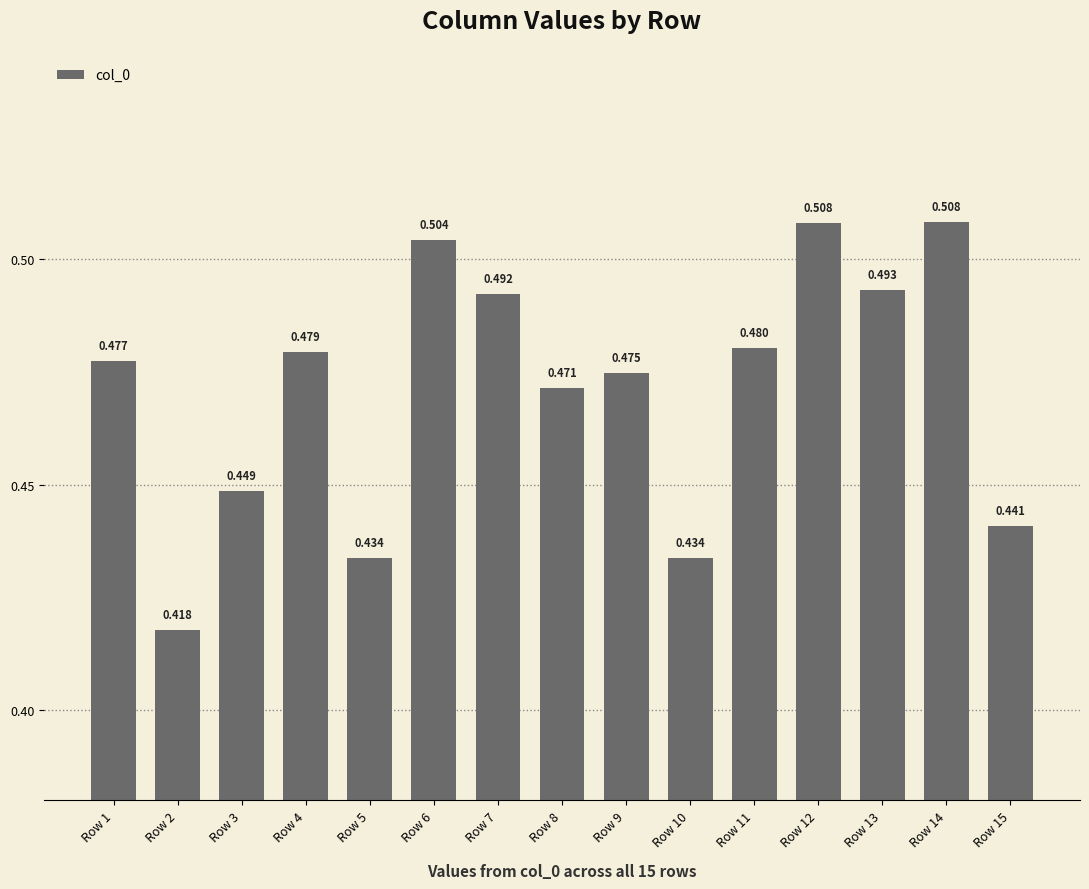

Rank the categories by value from lowest to highest.

Row 2, Row 5, Row 10, Row 15, Row 3, Row 8, Row 9, Row 1, Row 4, Row 11, Row 7, Row 13, Row 6, Row 12, Row 14